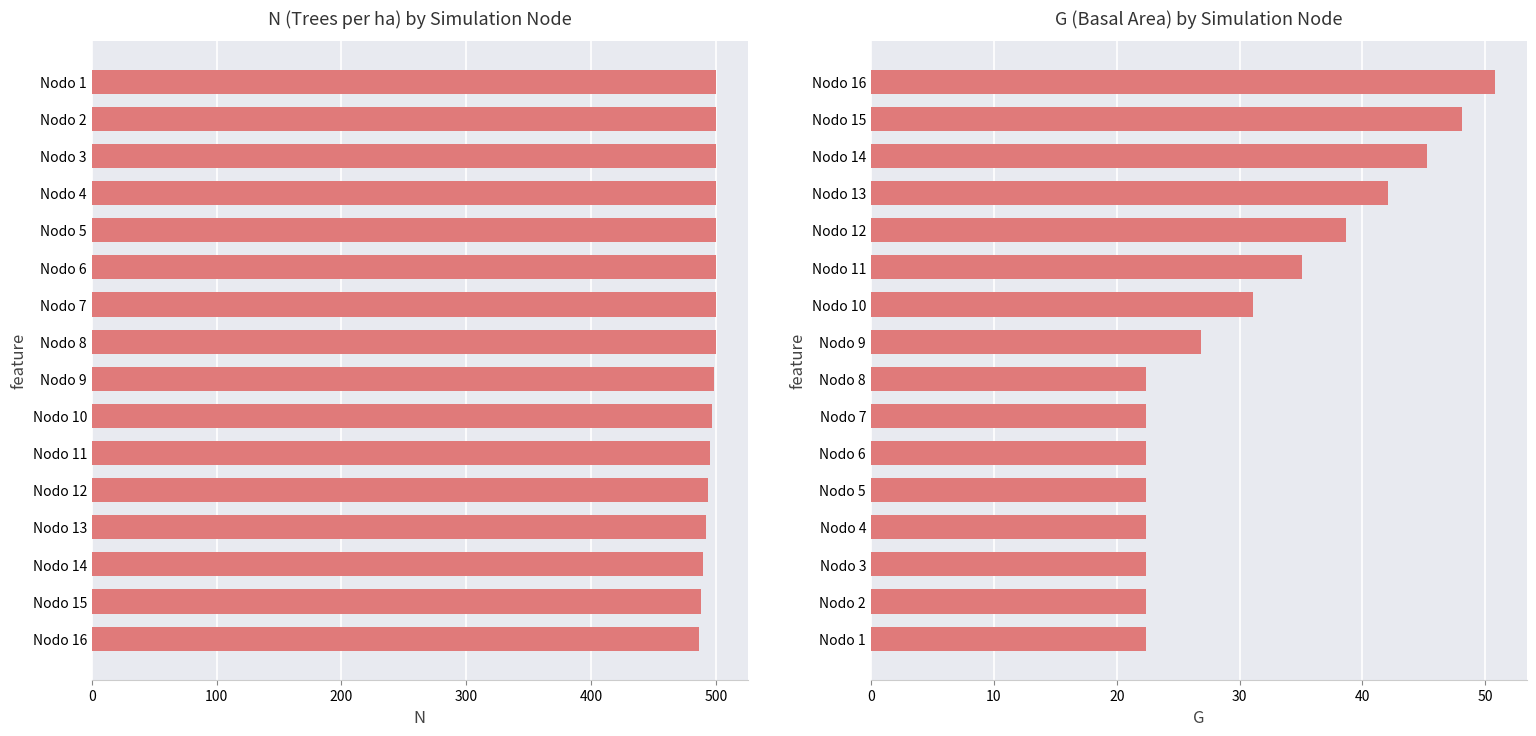

Is it true that G equals 6.2 at Nodo 6?

False